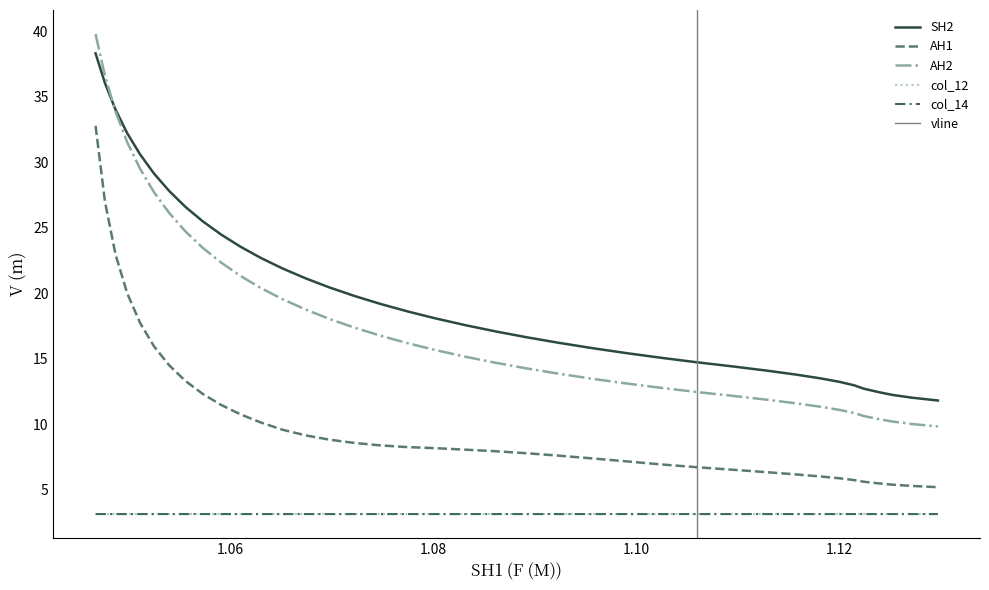

What is the value of the SH2 point at the 13th from the left?

21.9